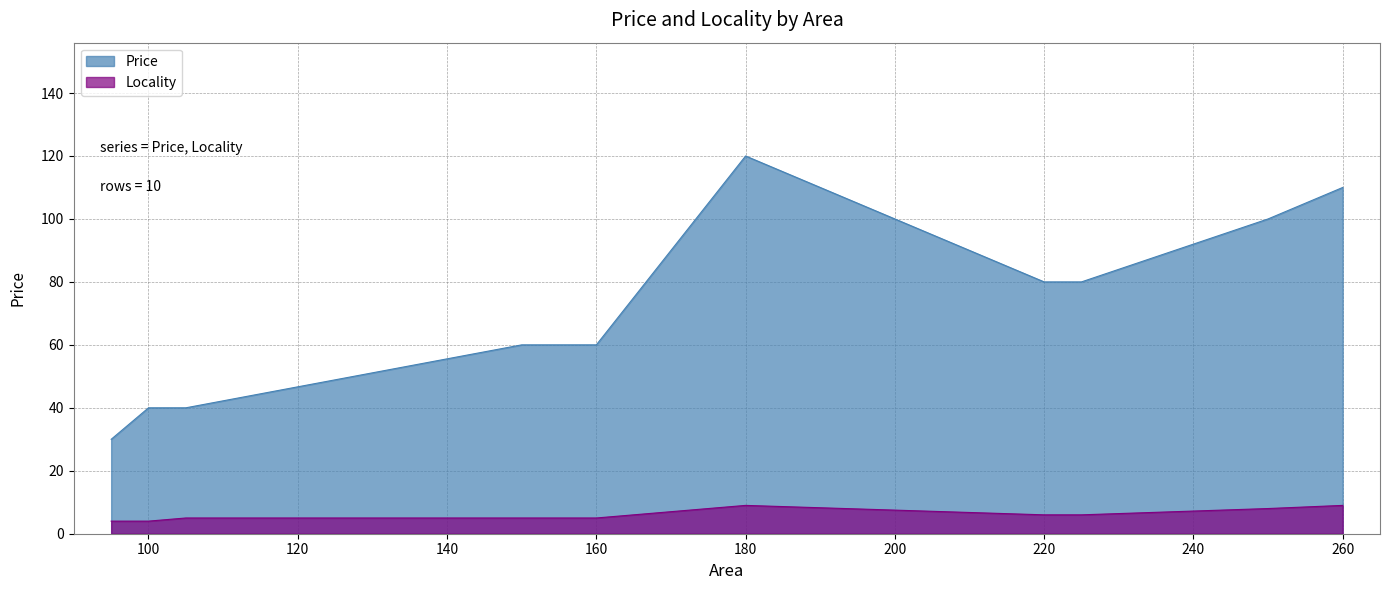

At which label does Locality first exceed 6?

180